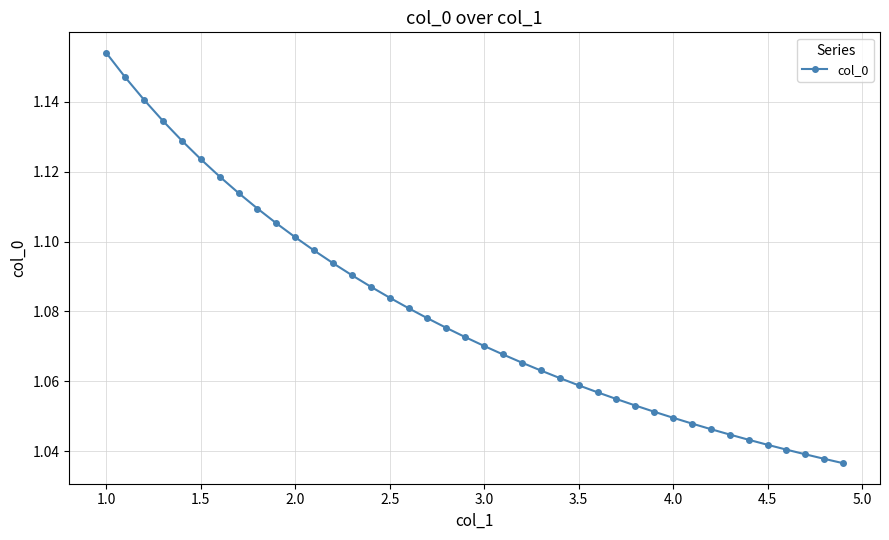

What is the sum of all values?

43.2